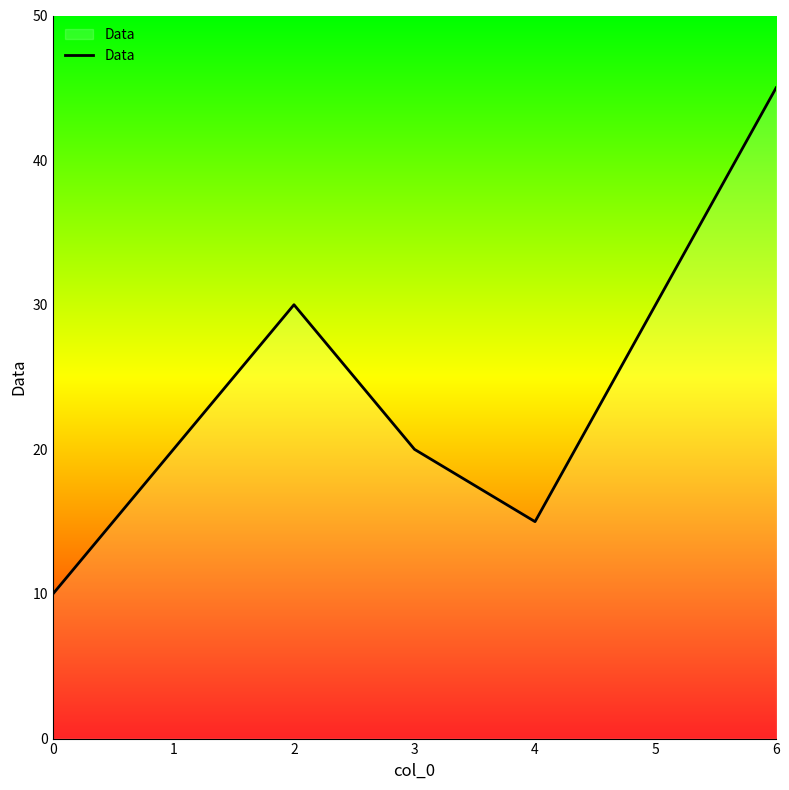

Reading left to right, transcribe all the data shown in this chart.

10	20	30	20	15	30	45